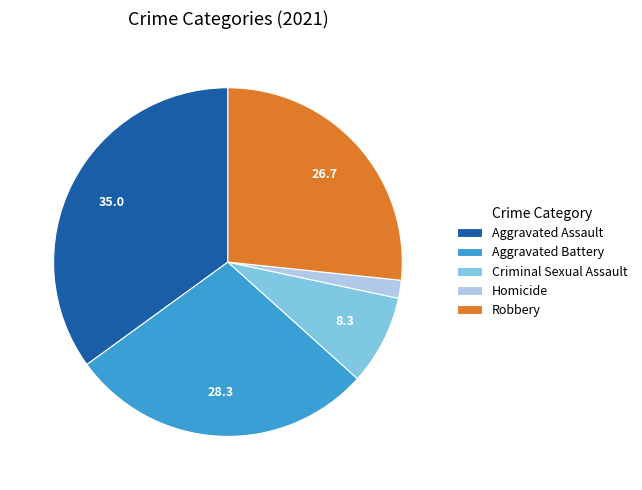

How many slices are in this pie chart?

5